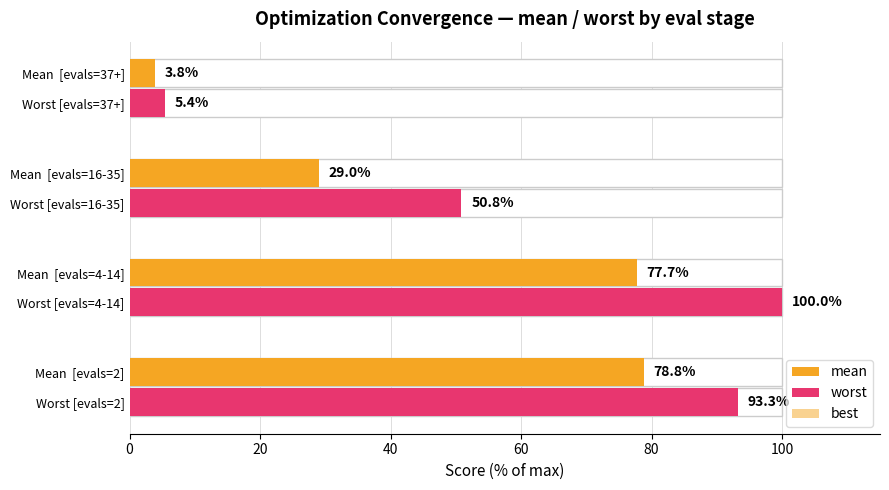

List the series in order of their overall mean, highest first.

worst, mean, best